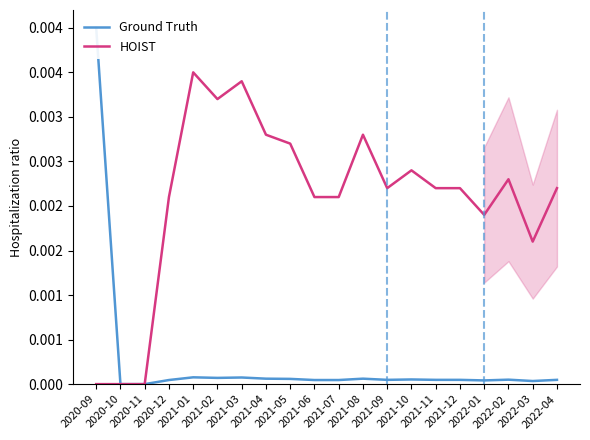

Where is the first local minimum for HOIST?

2021-02